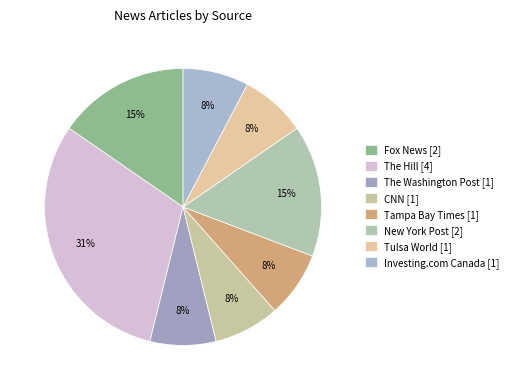

To the nearest percent, what is the average slice percentage?

12%